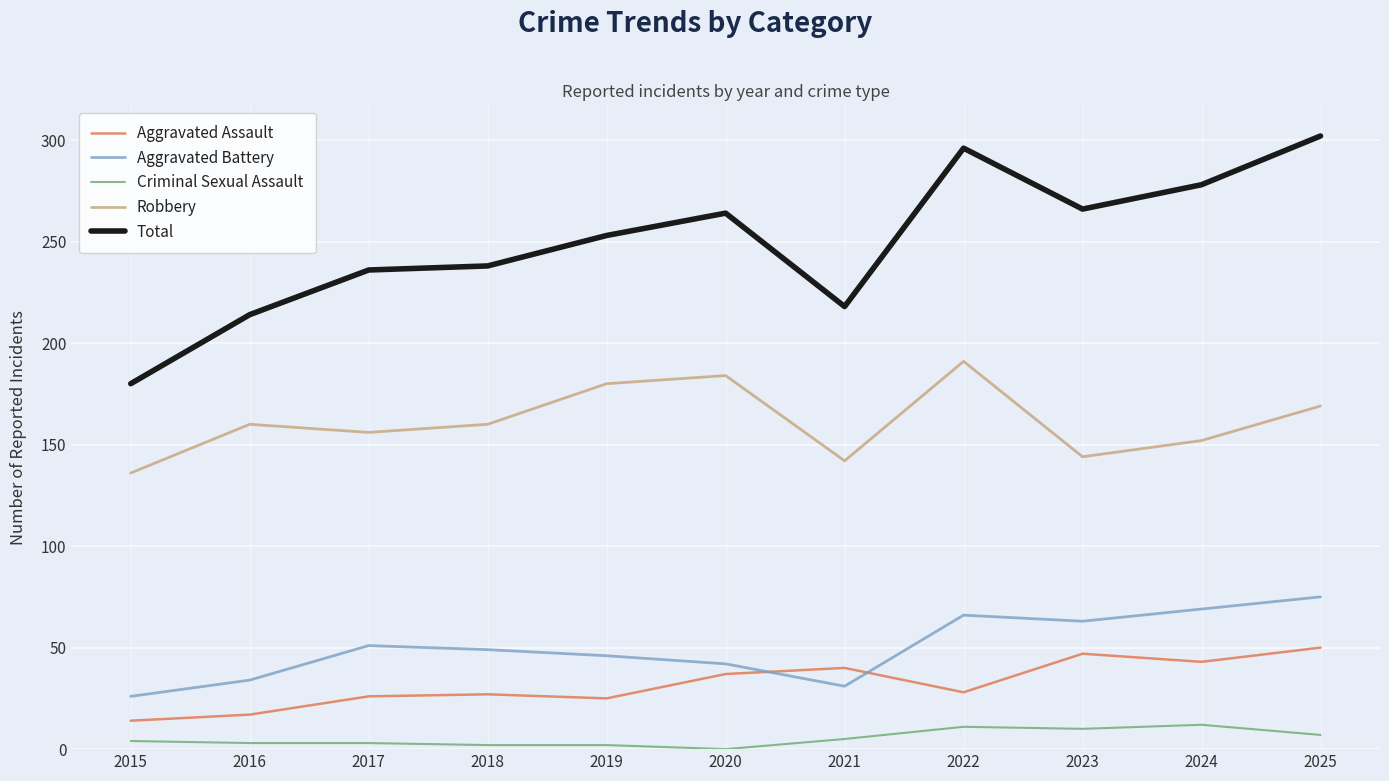

The value of Aggravated Battery at 2015 is 26. True or false?

True